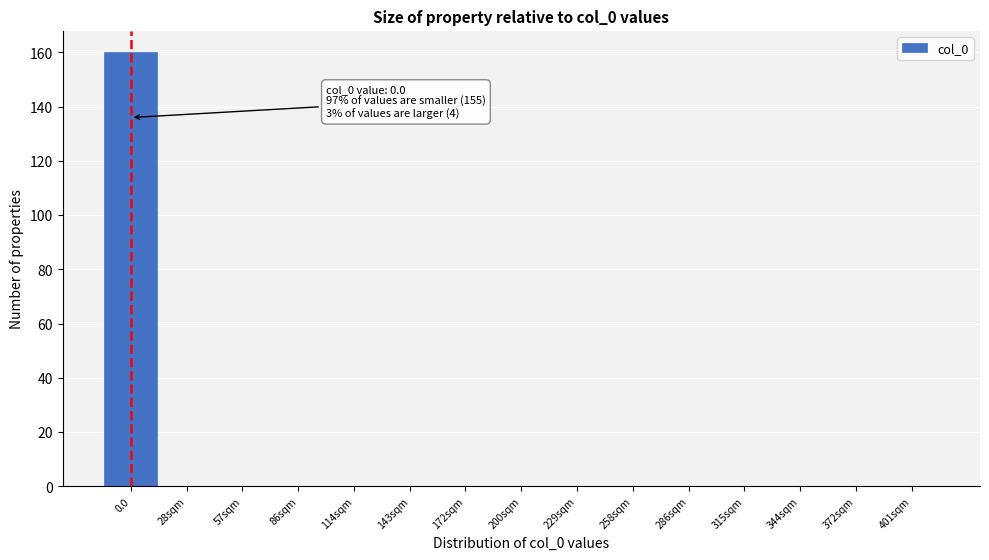

Reading right to left, list all the values displayed in this chart.

401sqm=0	372sqm=0	344sqm=0	315sqm=0	286sqm=0	258sqm=0	229sqm=0	200sqm=0	172sqm=0	143sqm=0	114sqm=0	86sqm=0	57sqm=0	28sqm=0	0.0=160